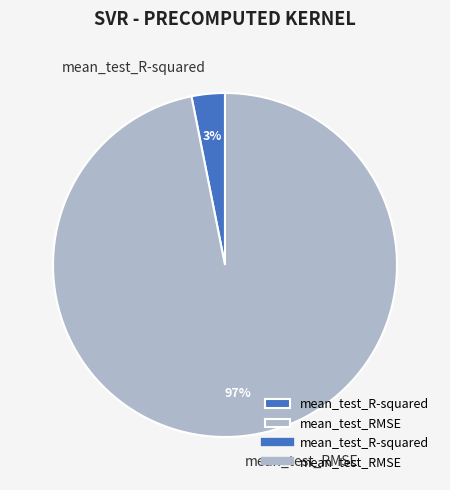

Count the number of slices in the pie.

2